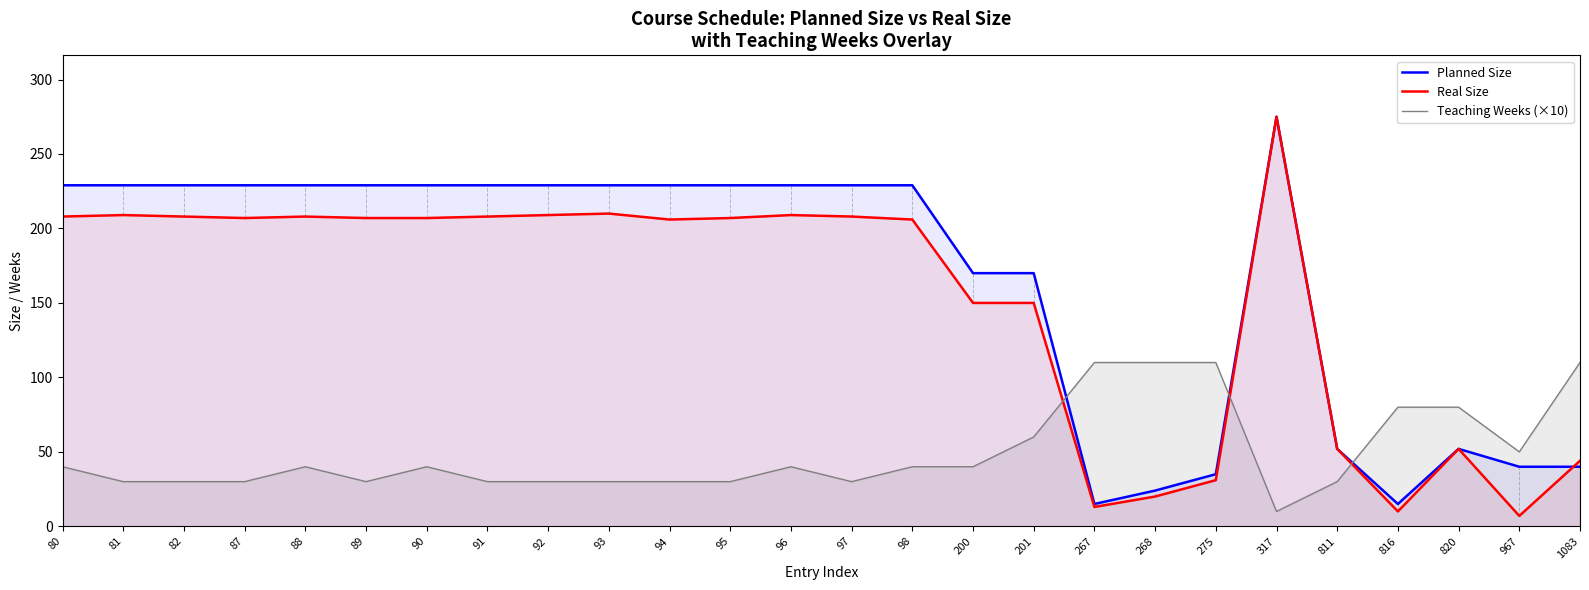

Between 82 and 94, which series saw the biggest shift?

Real Size